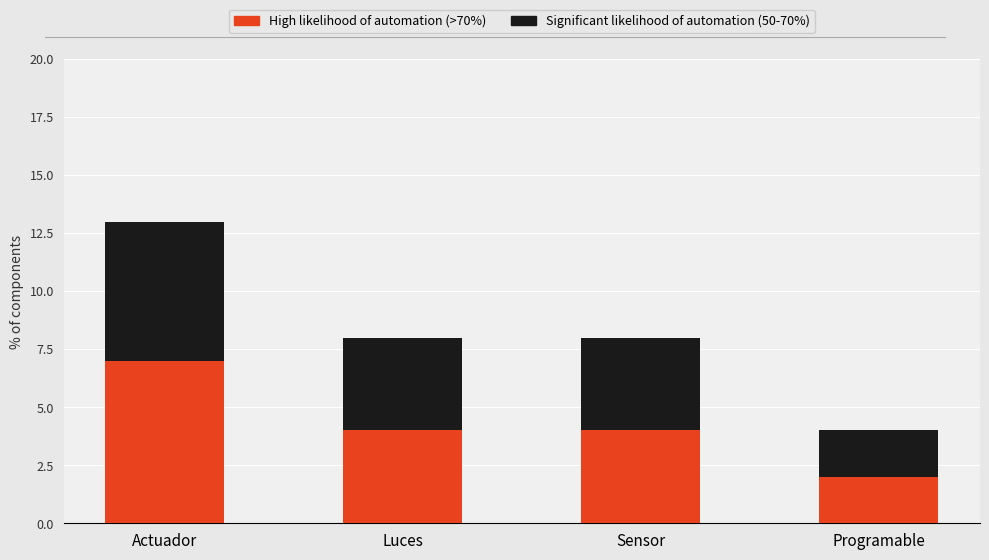

Where does the High likelihood of automation (>70%) series first go above 4?

Actuador